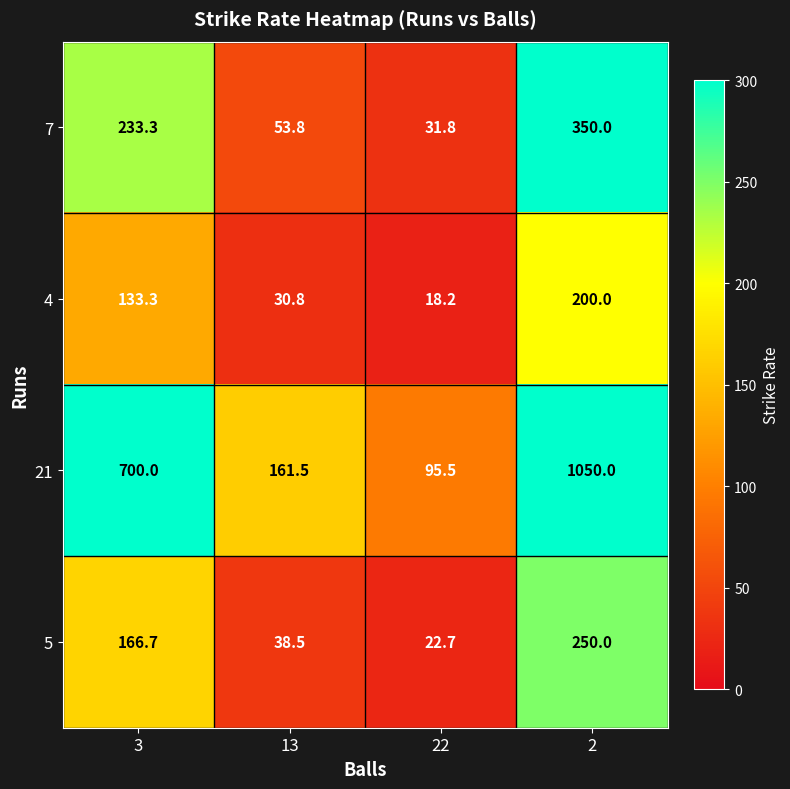

List the series in order of their peak value, highest first.

21, 7, 5, 4